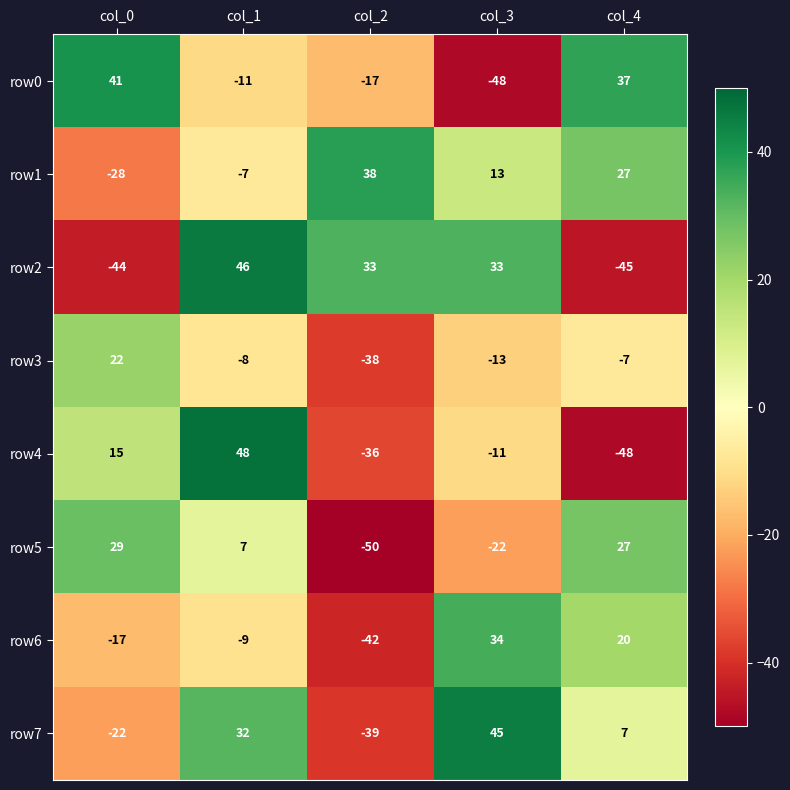

Which series has the largest total across all categories?

row1